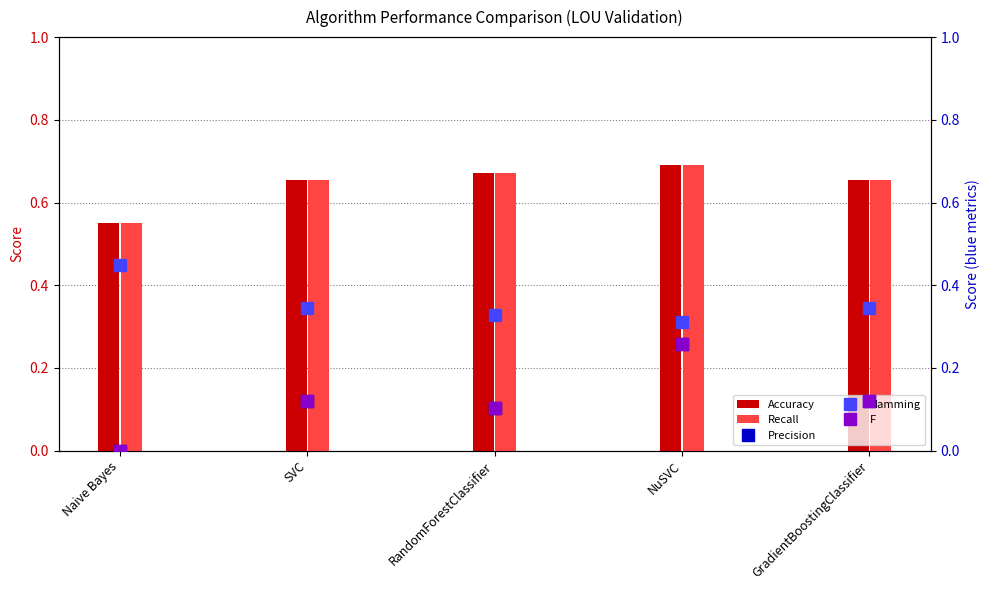

Are the bars horizontal?

No